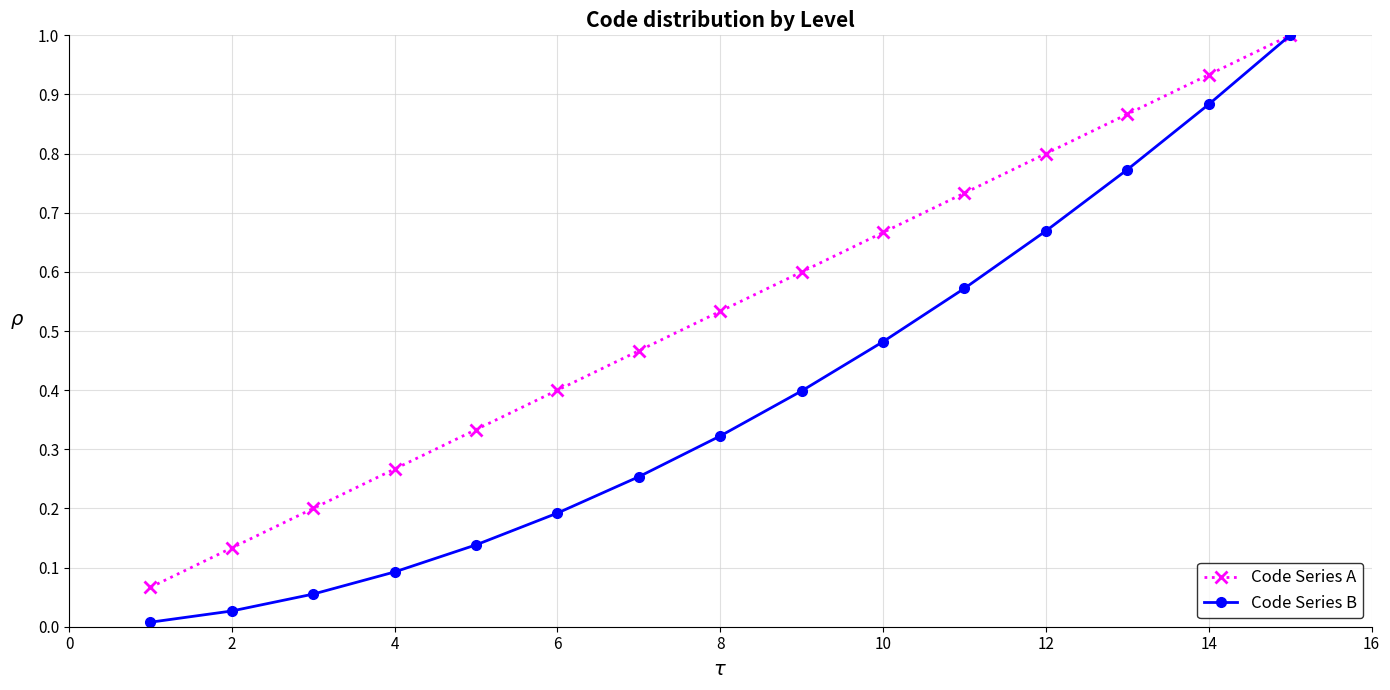

True or false: Code Series A has more than 1 interior local peaks.

False